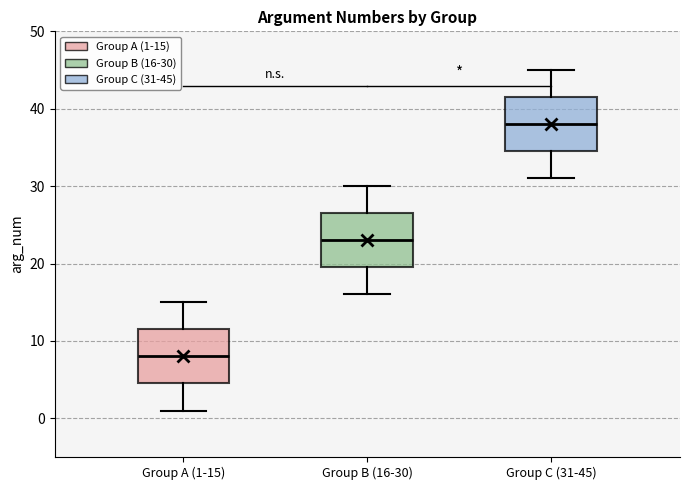

Where does the lower whisker of the box for Group A (1-15) end on the y-axis? The values are not printed on the chart, so give them approximately, as read against the axis.

1